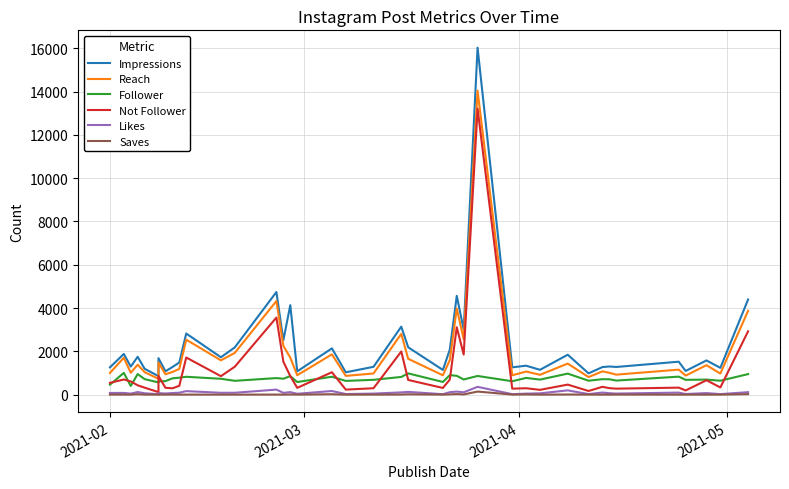

What is the label of the 3rd point from the left?

2021-04